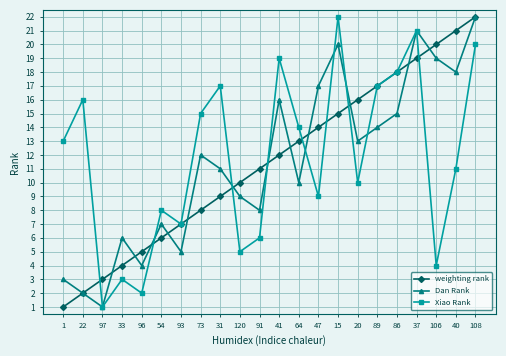

What value does the weighting rank series have at 22?

2